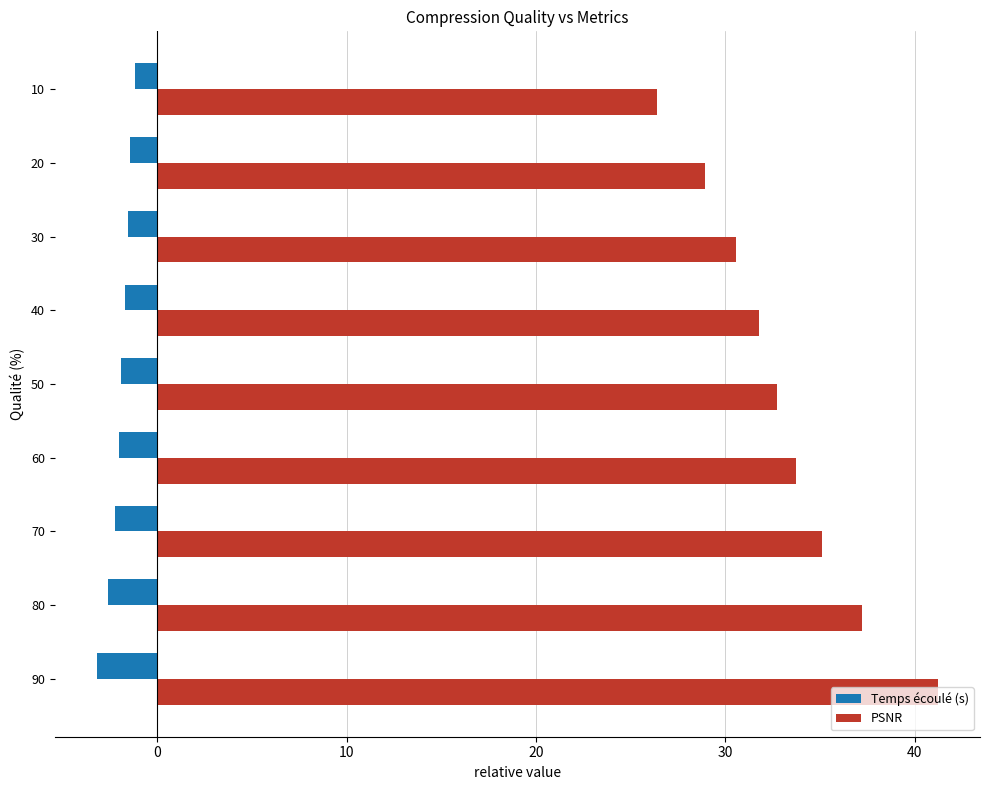

Which series has the largest range (max minus min)?

PSNR